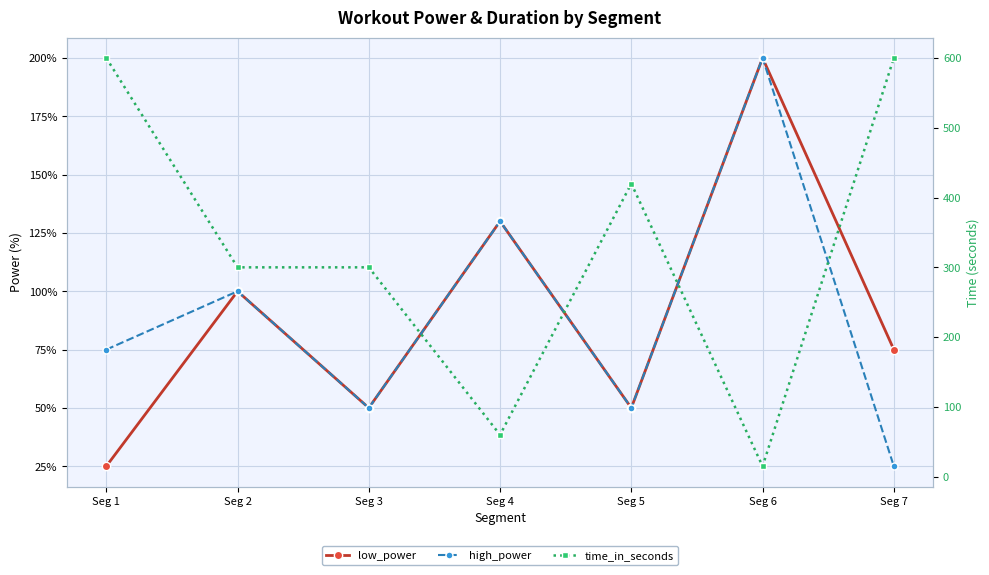

How many low_power values are between 50 and 130?

5